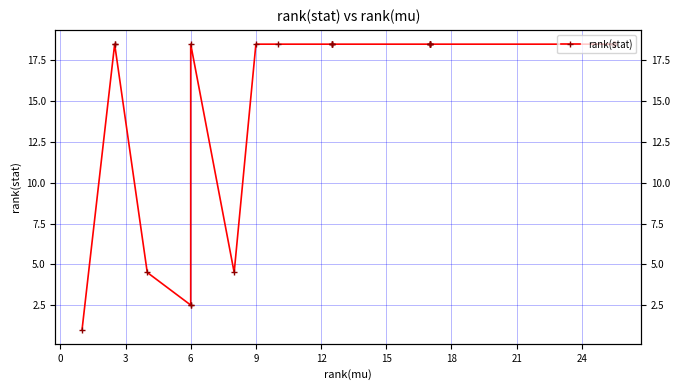

What is the sum of all values?

496.0